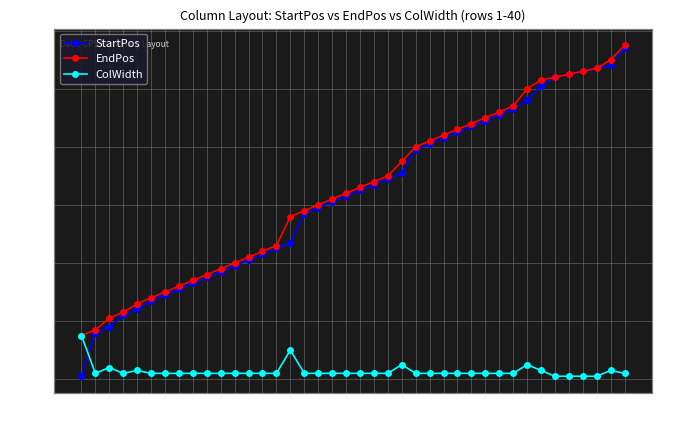

How many distinct data groups are displayed?

3